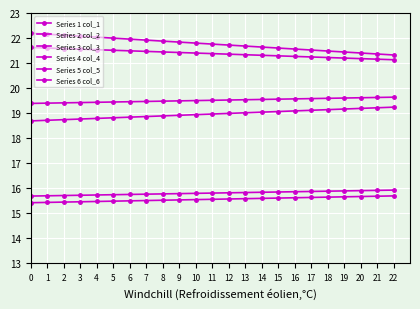

Which series has the widest spread of values?

Series 3 col_3